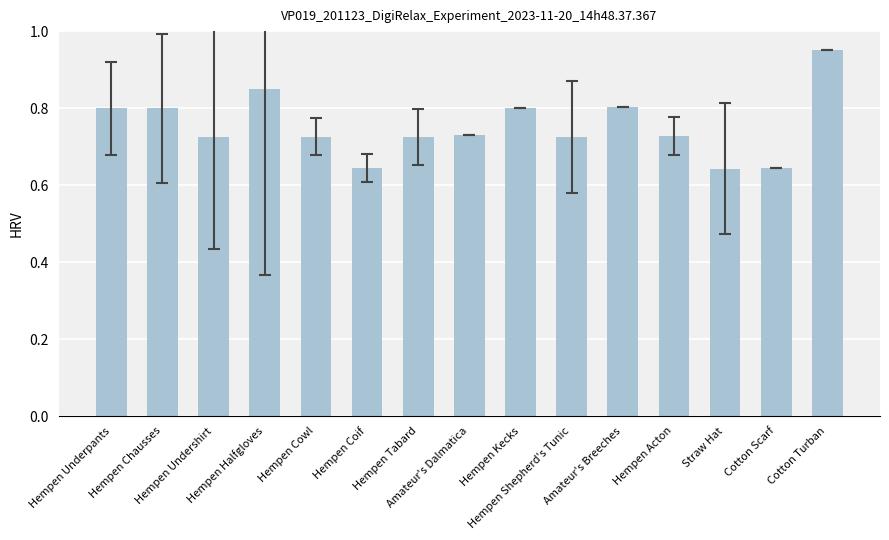

What is the sum of all values?

11.3